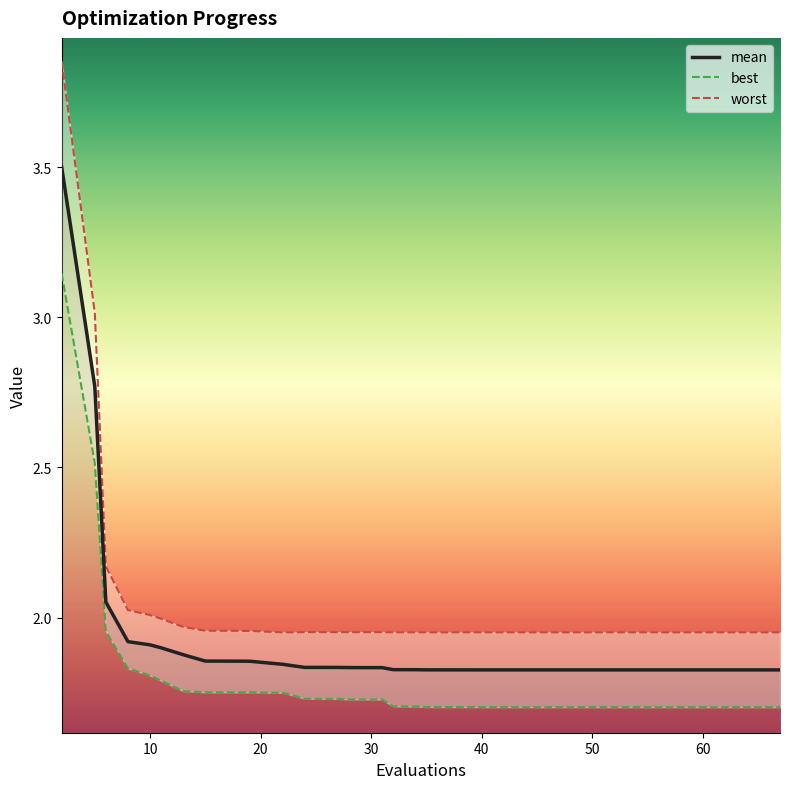

True or false: mean has a value of 2.7 at 10.

False